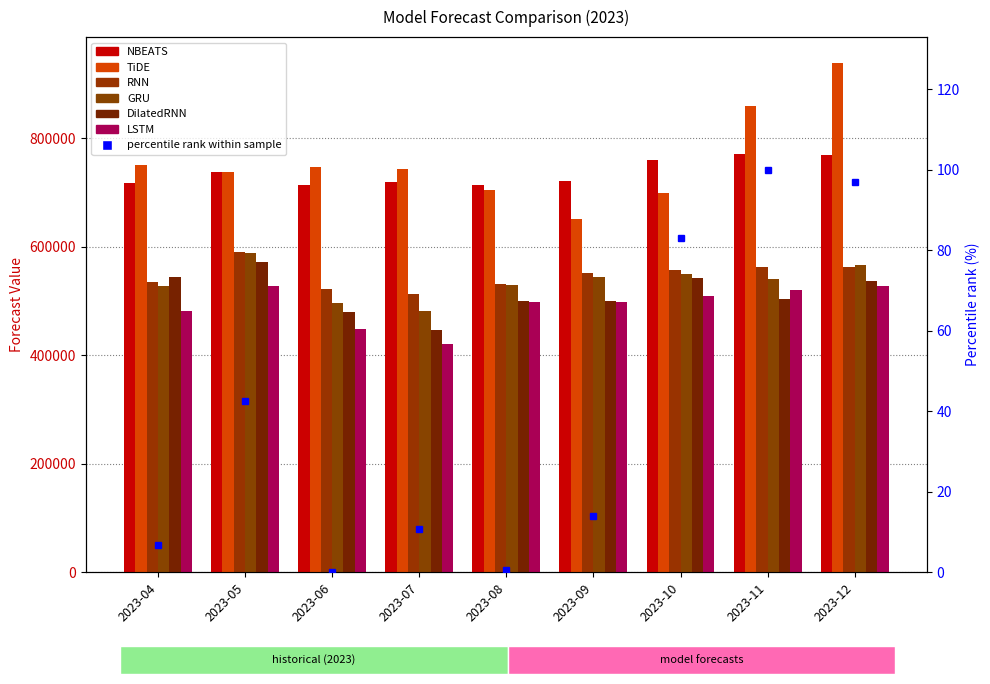

Is it true that DilatedRNN equals 537466.9 at 2023-12?

True